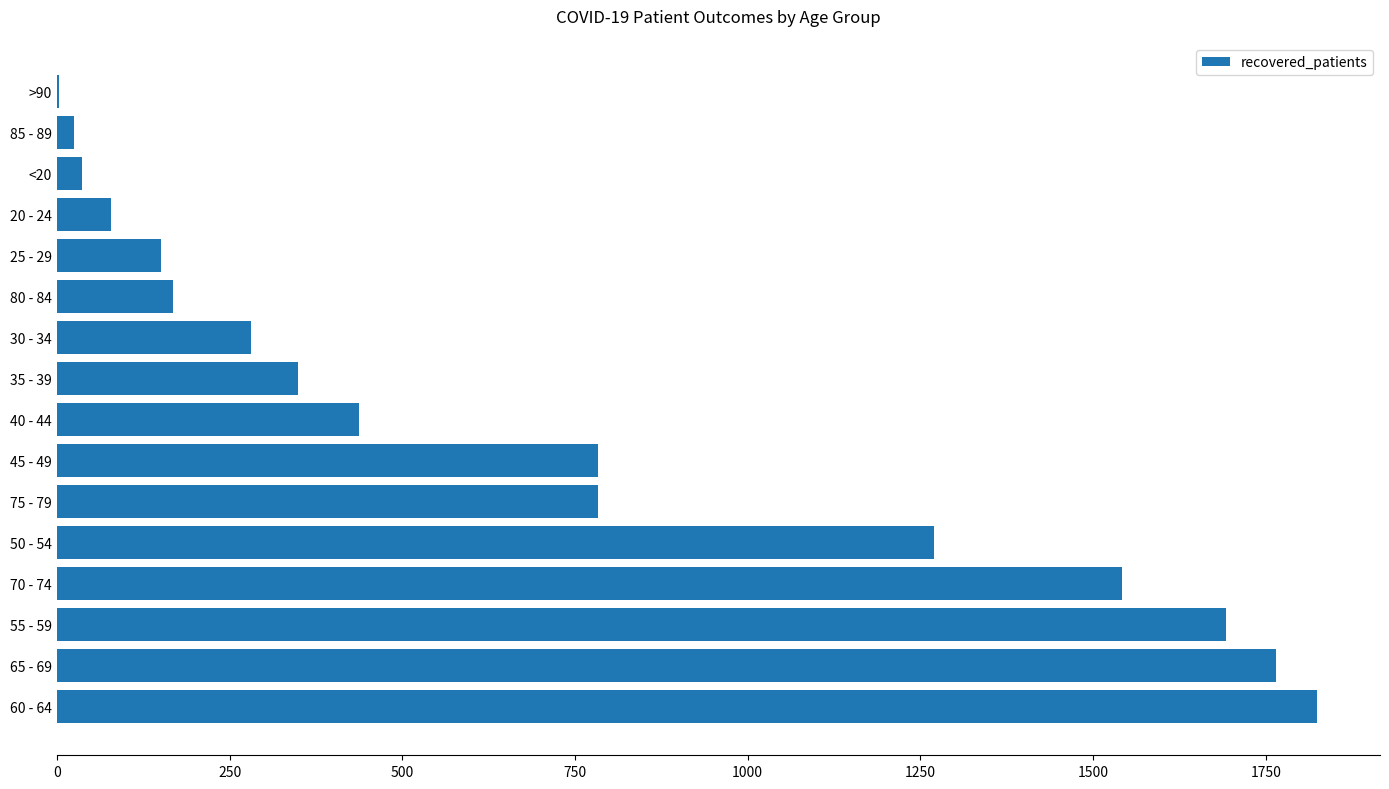

Which has a higher value, 80 - 84 or 50 - 54?

50 - 54